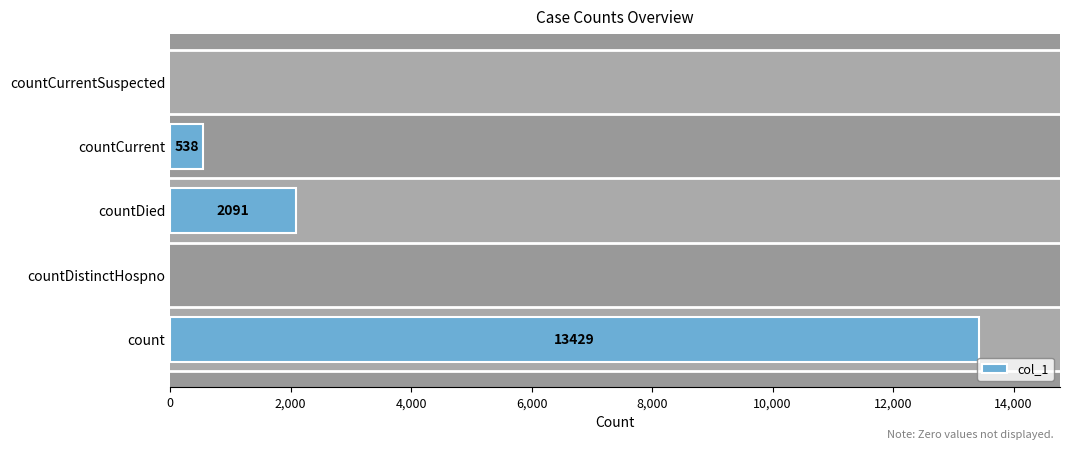

List the labels in order of value, largest first.

count, countDied, countCurrent